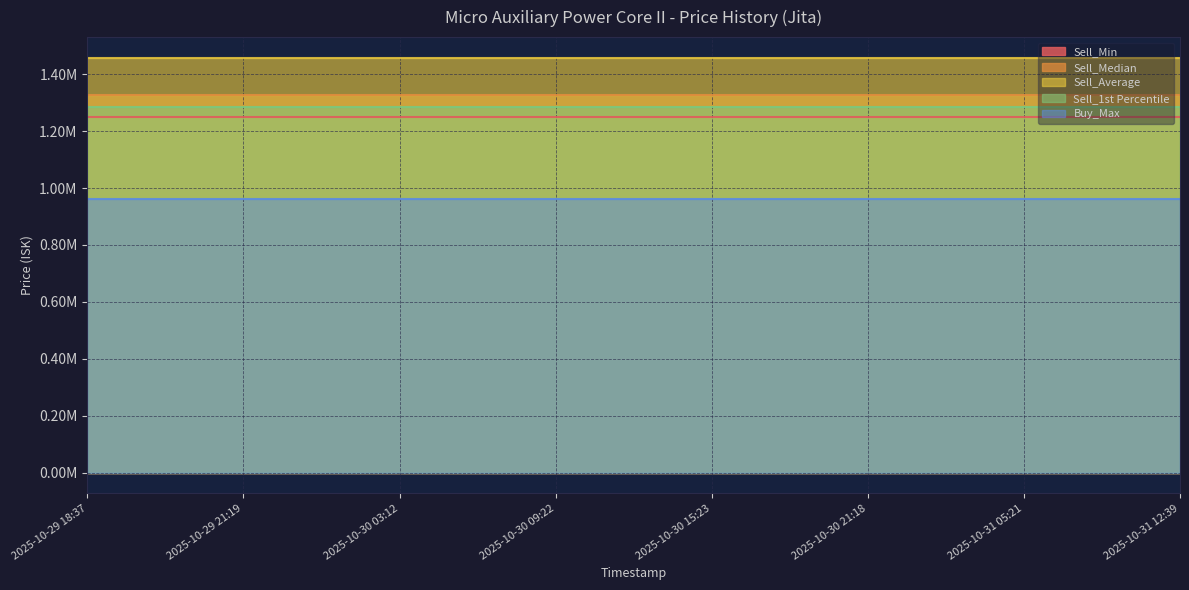

List the series in order of their peak value, lowest first.

Buy_Max, Sell_Min, Sell_1st Percentile, Sell_Median, Sell_Average